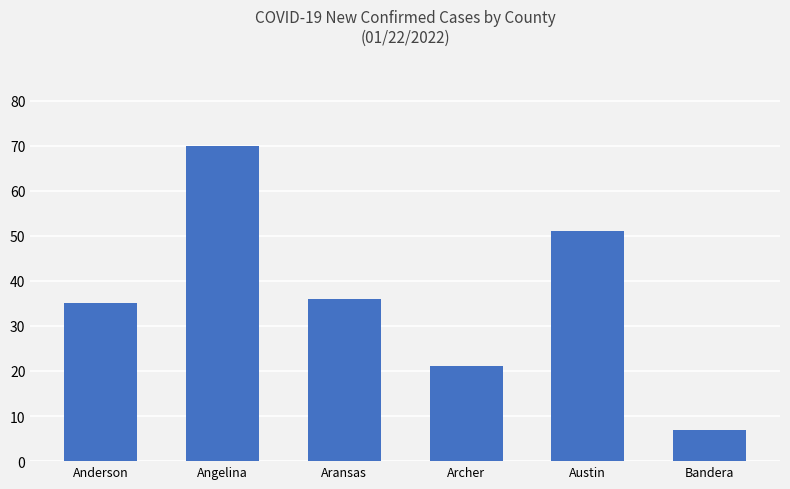

List the labels in order of value, smallest first.

Bandera, Archer, Anderson, Aransas, Austin, Angelina